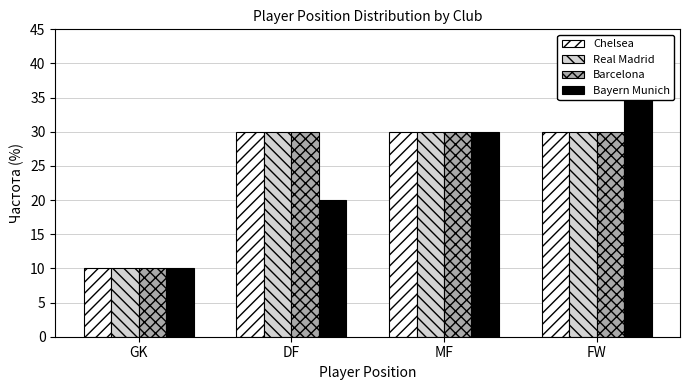

What is the average value of the Real Madrid series?

25